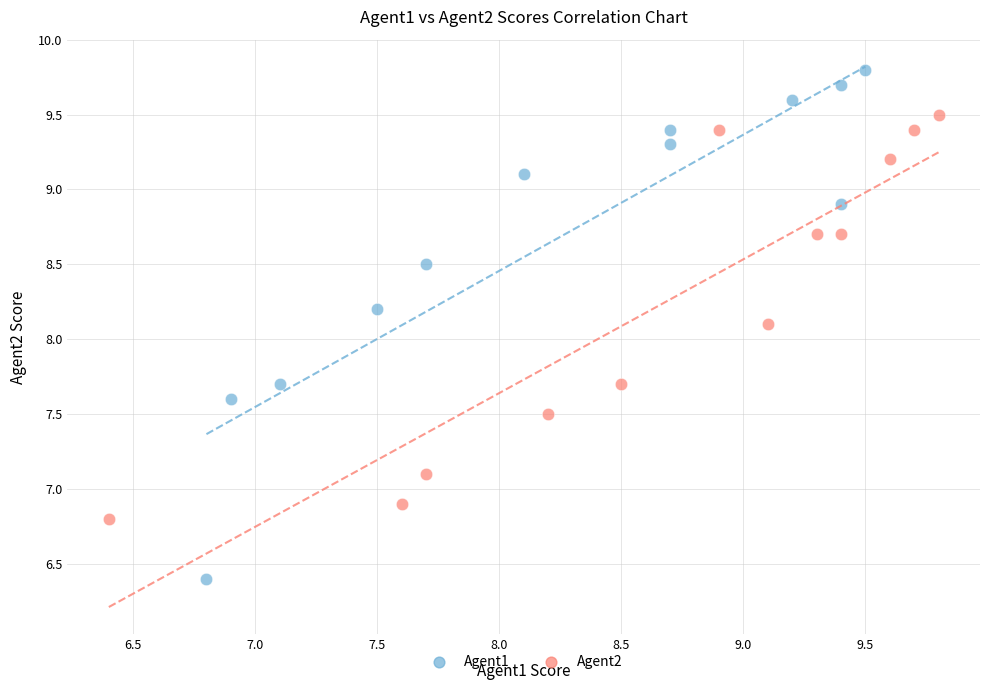

What are all the series names shown in the legend?

Agent1, Agent2